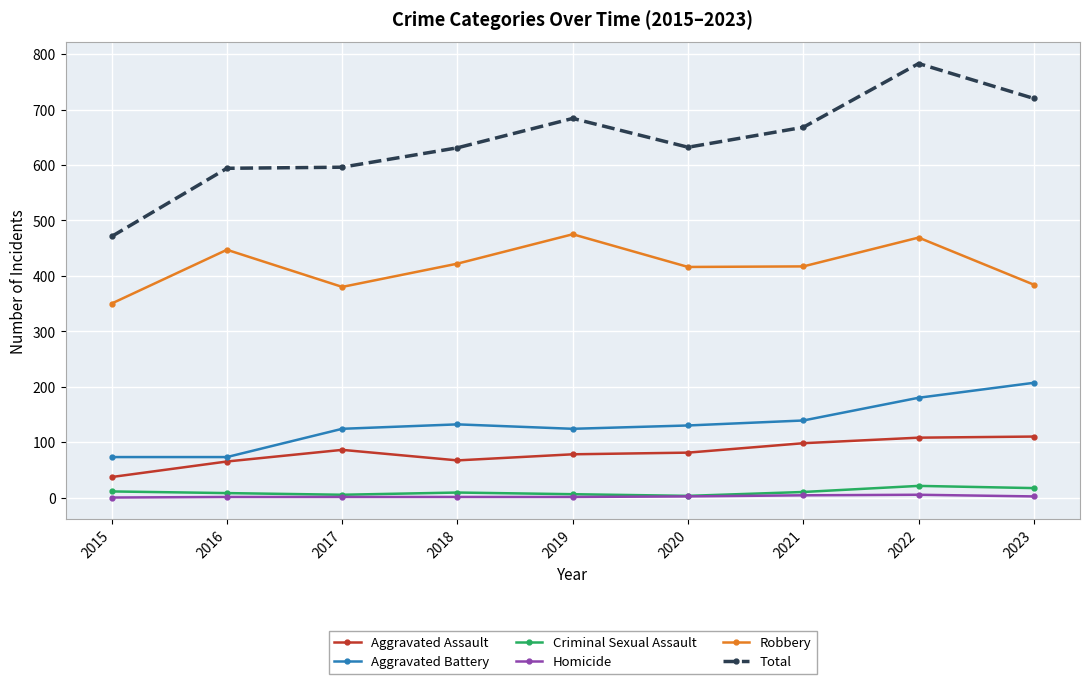

What is the difference between the maximum and minimum values in the Criminal Sexual Assault series?

18